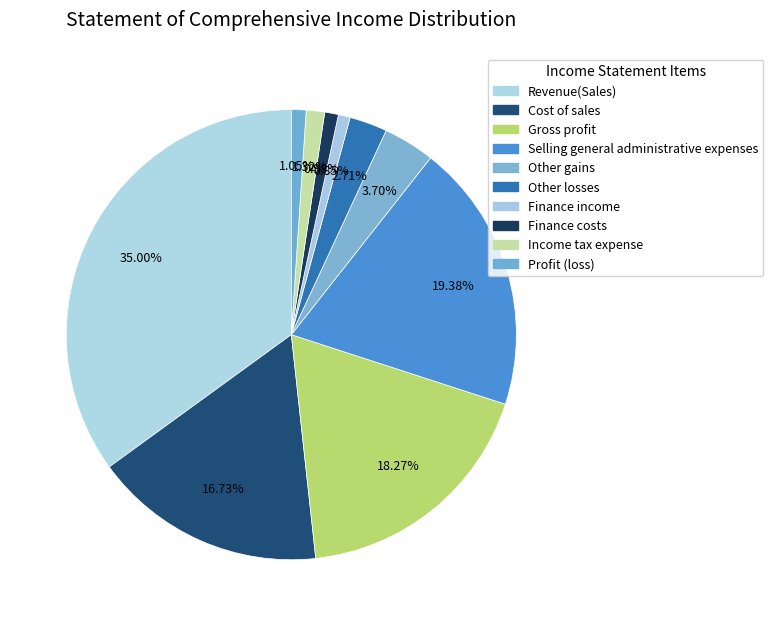

Do Other gains and Other losses together represent more than half of the pie?

No